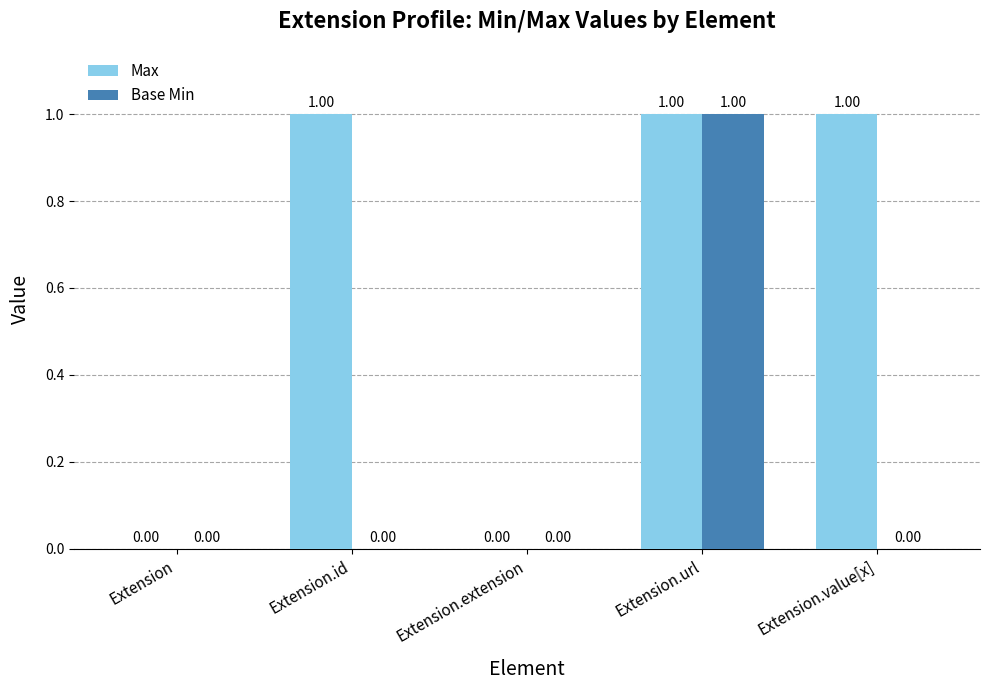

What is the average value of the Max series?

1